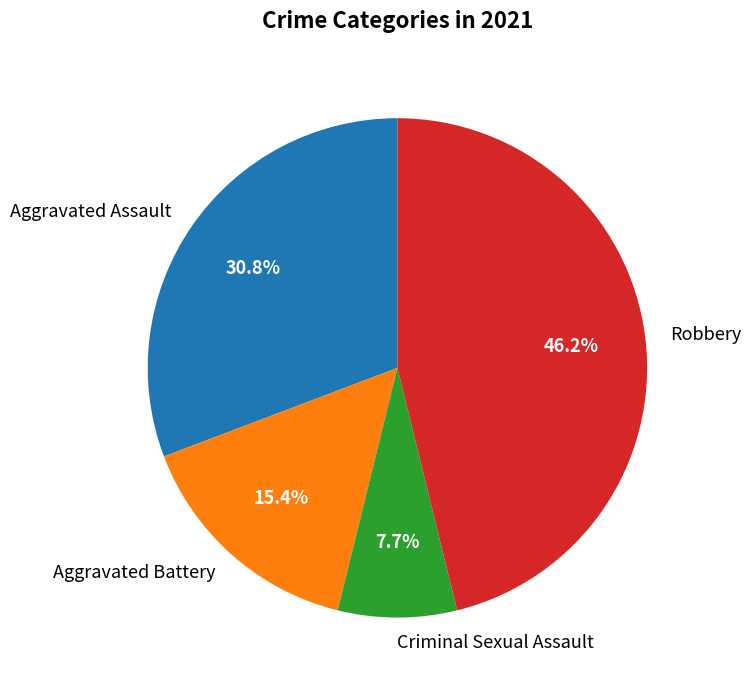

Which category has the biggest portion of the pie?

Robbery